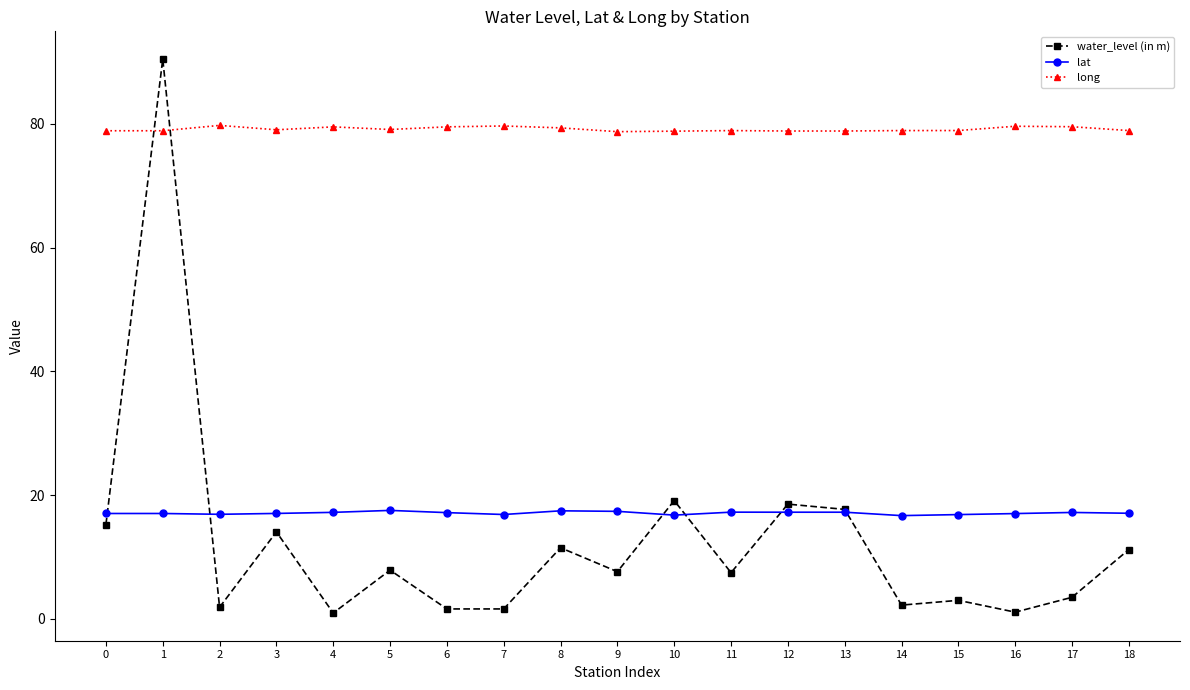

What is the maximum value shown in the chart?

90.5